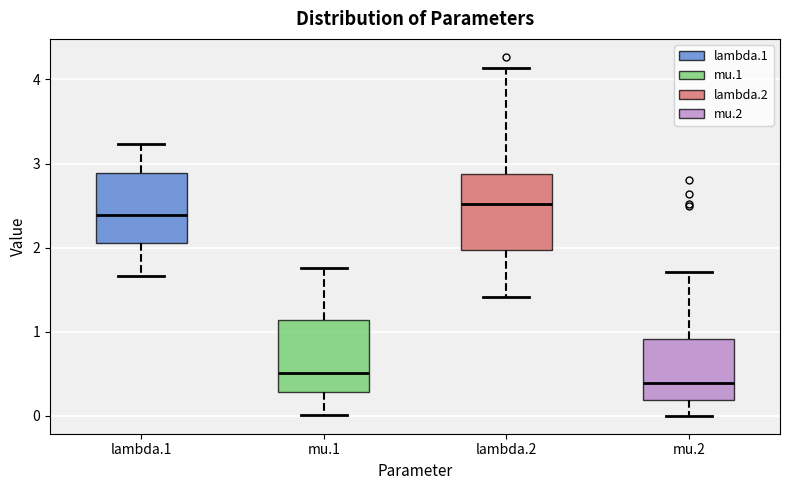

Reading left to right, transcribe this box plot: for each box, give where its median line is, the range the box spans, and where its two whiskers end, as read against the y-axis. The values are not printed on the chart, so give them approximately, as read against the axis.

lambda.1: median 2.4, box 2.1 to 2.9, whiskers 1.7 to 3.2
mu.1: median 0.5, box 0.3 to 1.1, whiskers 0.0 to 1.8
lambda.2: median 2.5, box 2.0 to 2.9, whiskers 1.4 to 4.1
mu.2: median 0.4, box 0.2 to 0.9, whiskers 0.0 to 1.7